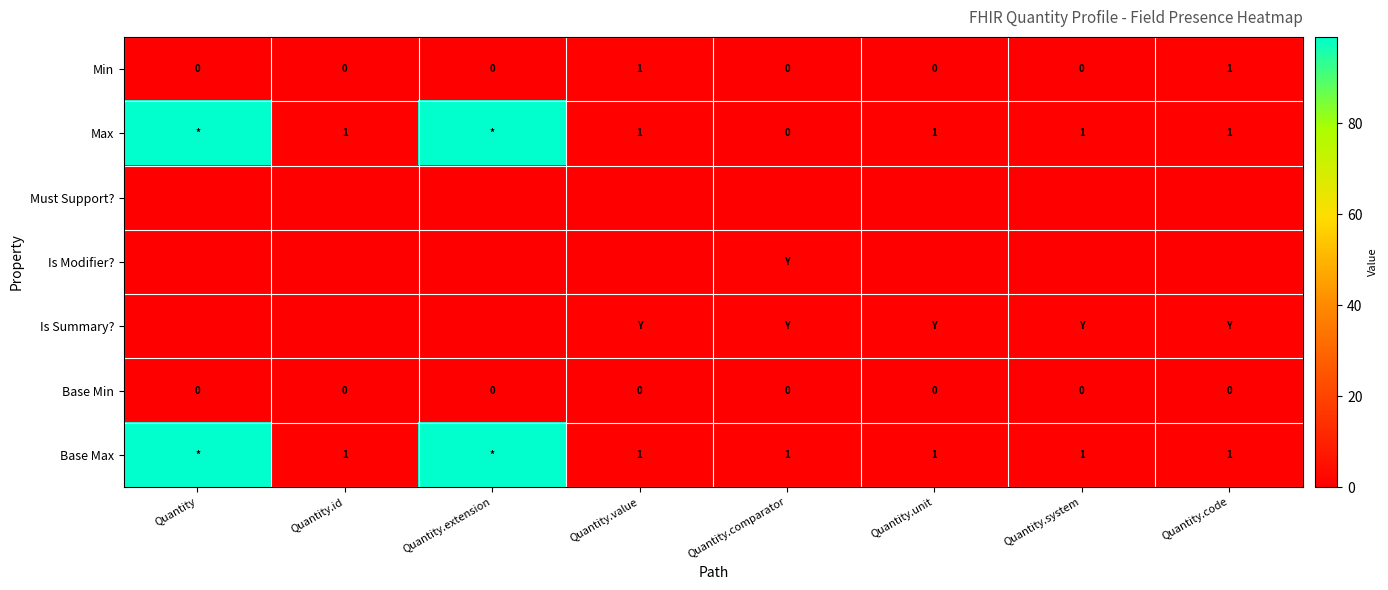

What is the maximum value shown in the chart?

99